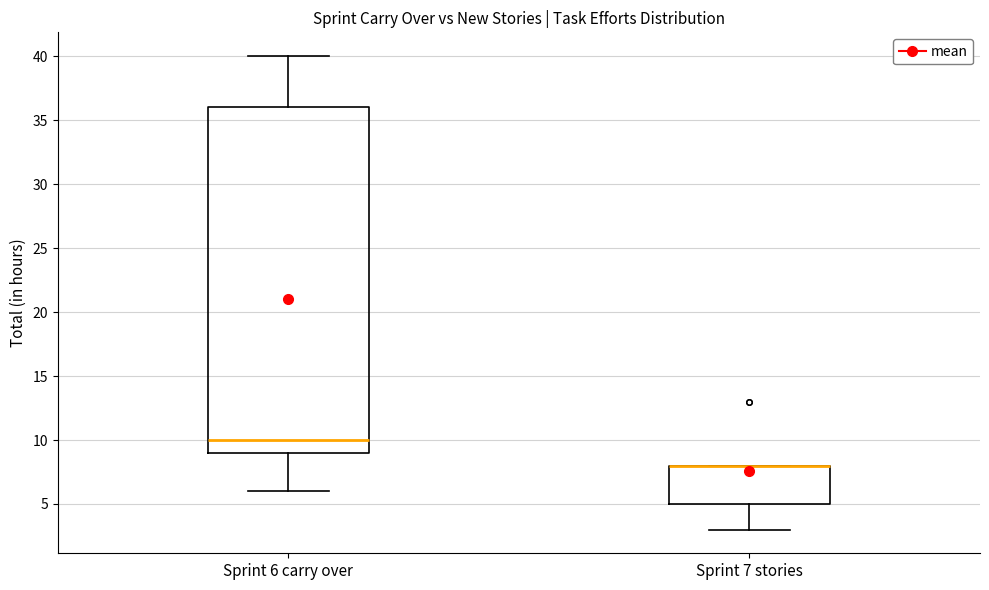

Comparing the boxes themselves (not the whiskers), which one is the tallest?

Sprint 6 carry over